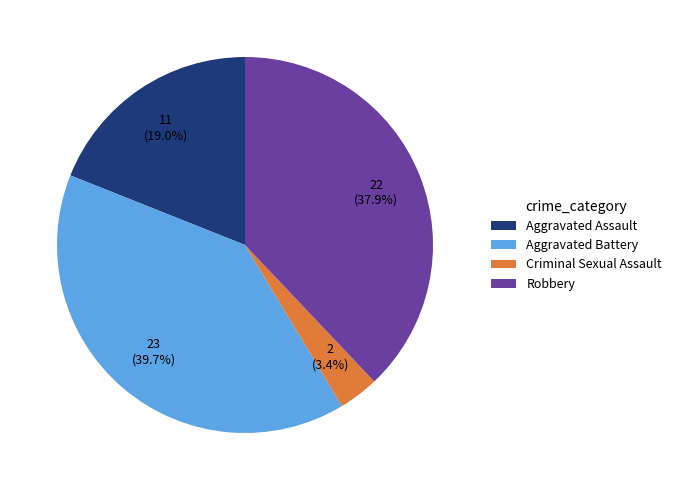

To the nearest percent, what is the average slice percentage?

25%